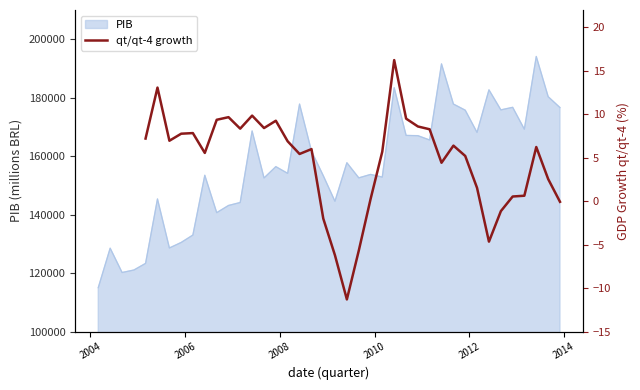

What is the sum of all values?

167.2